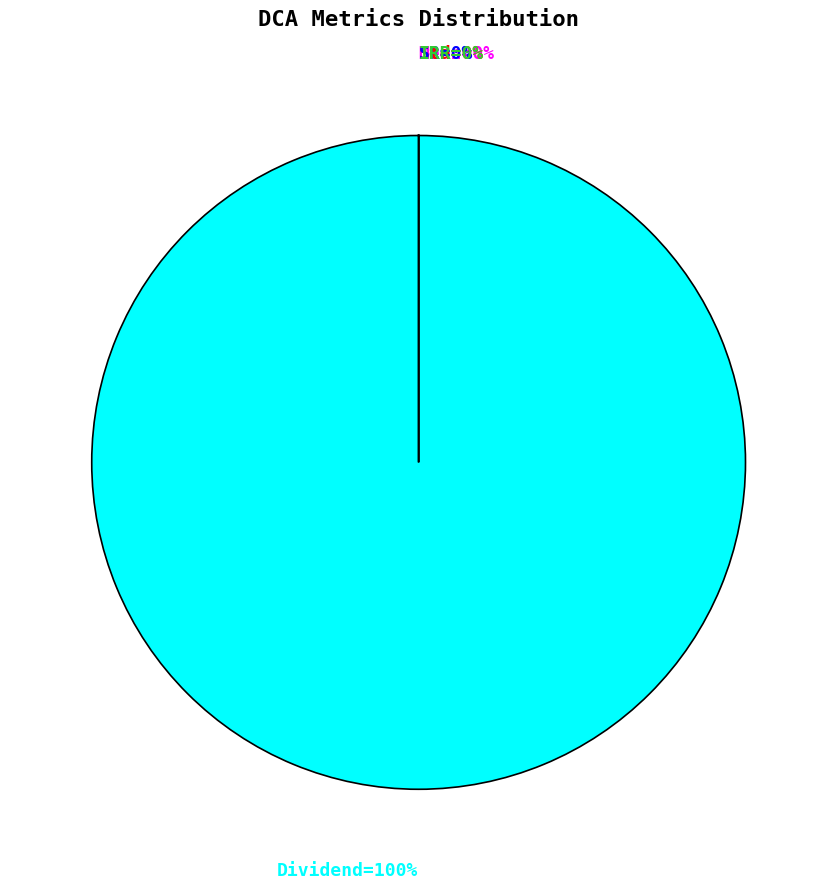

Is there a majority slice in this chart?

Yes